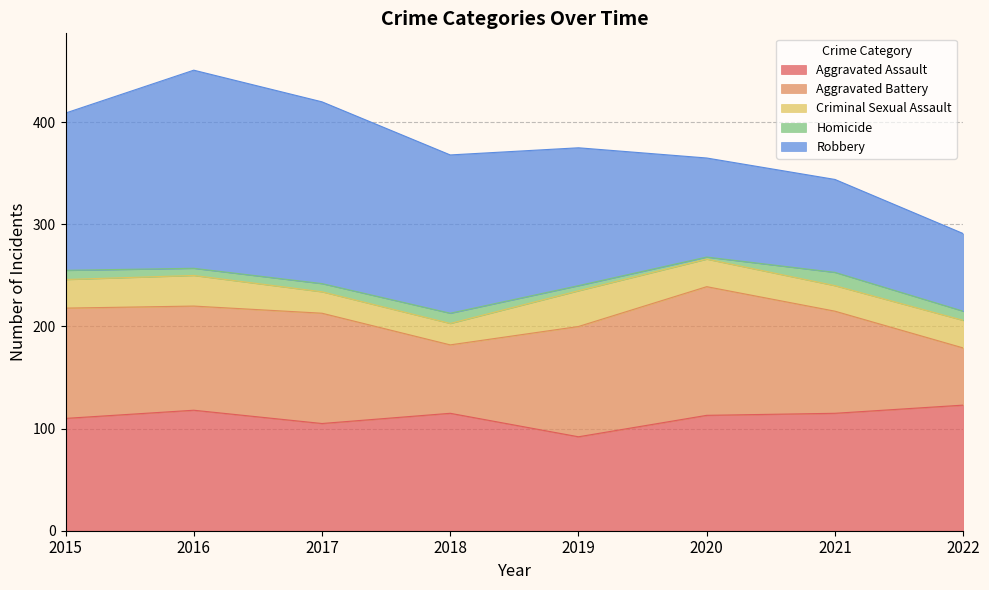

What is the value of the Aggravated Assault point at the 3rd from the left?

105